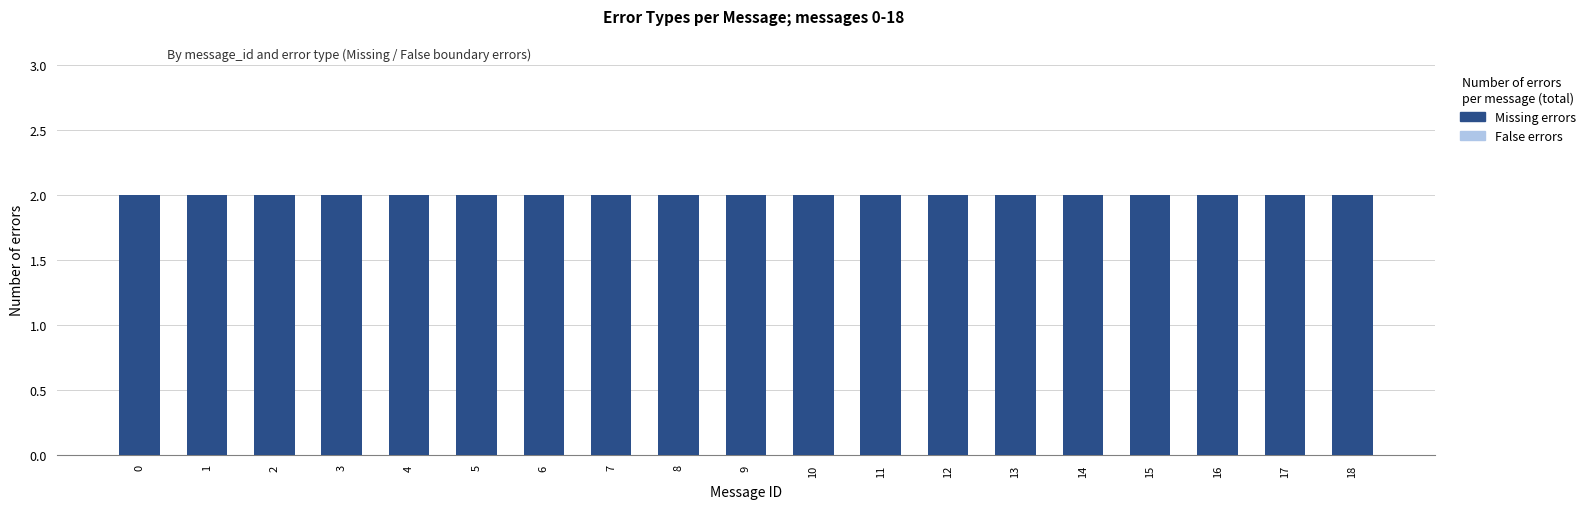

List the series in order of their peak value, highest first.

Missing, False